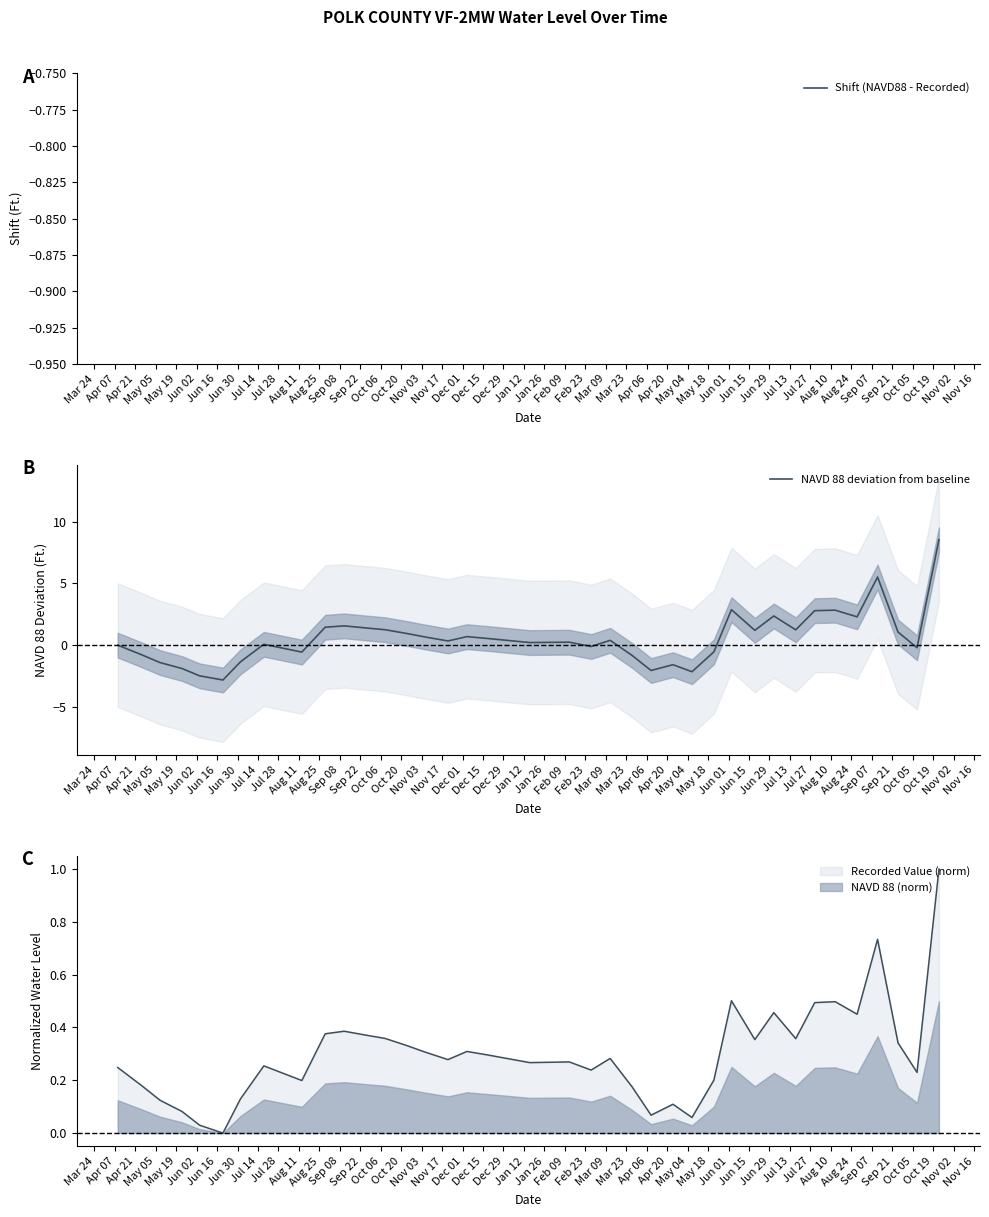

Which series has the largest range (max minus min)?

NAVD 88 deviation from baseline